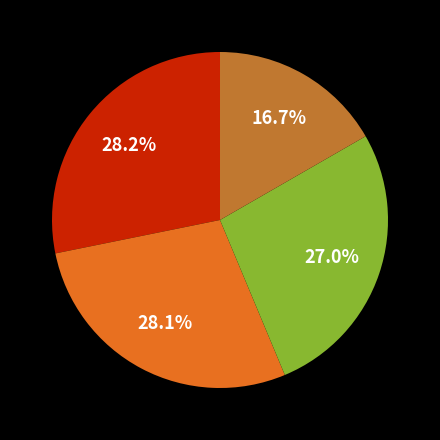

Is there any slice that represents more than half of the pie?

No